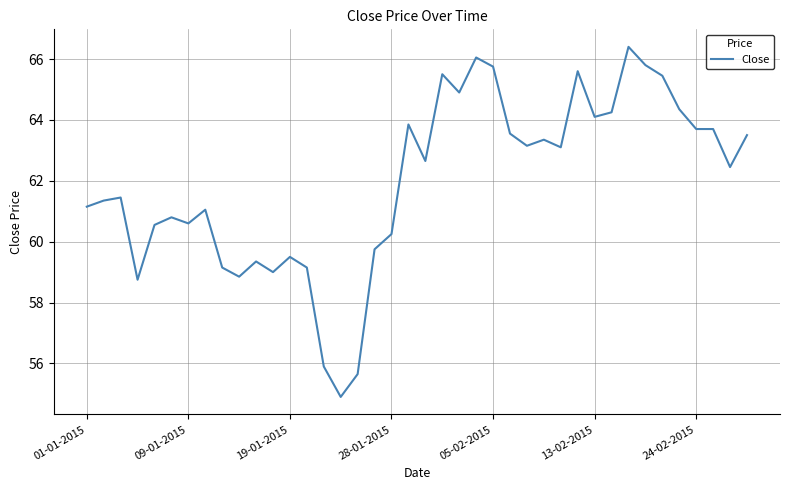

Count the number of values greater than 62.

21